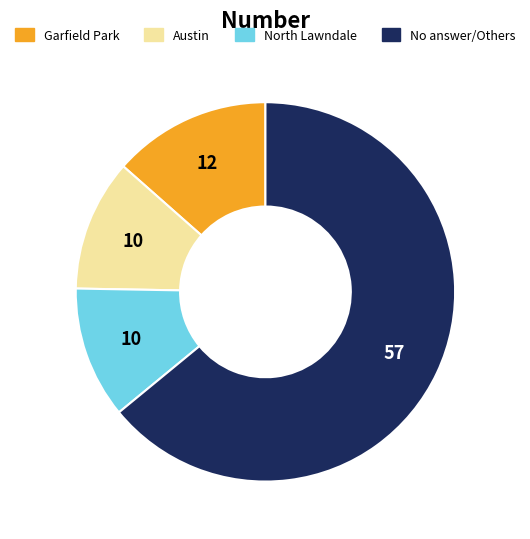

How many segments does this pie chart have?

4